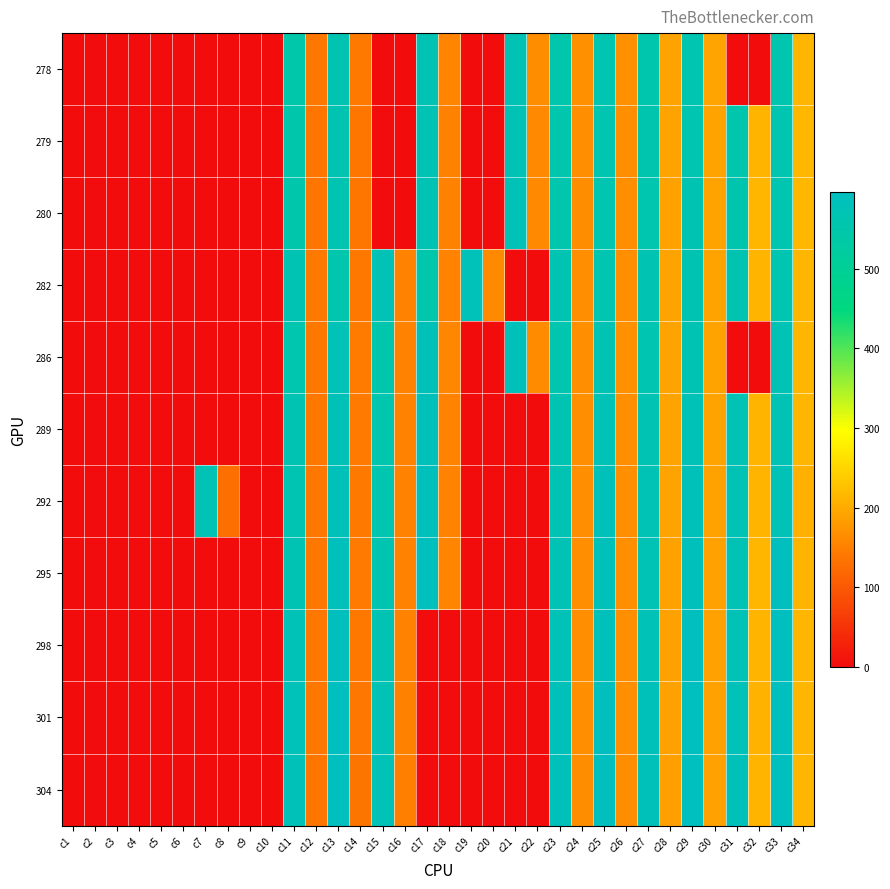

Reading right to left, transcribe all the data shown in this chart.

278: c34=214.1	c33=560.2	c32=0.0	c31=0.0	c30=192.9	c29=561.7	c28=192.1	c27=555.5	c26=170.6	c25=562.1	c24=170.6	c23=552.1	c22=166.5	c21=569.8	c20=0.0	c19=0.0	c18=156.7	c17=569.4	c16=0.0	c15=0.0	c14=141.3	c13=564.0	c12=139.8	c11=548.7	c10=0.0	c9=0.0	c8=0.0	c7=0.0	c6=0.0	c5=0.0	c4=0.0	c3=0.0	c2=0.0	c1=0.0
279: c34=214.9	c33=561.1	c32=211.8	c31=557.2	c30=192.2	c29=562.7	c28=191.8	c27=557.4	c26=168.9	c25=562.8	c24=168.6	c23=554.7	c22=161.6	c21=574.5	c20=0.0	c19=0.0	c18=152.2	c17=570.9	c16=0.0	c15=0.0	c14=137.9	c13=565.1	c12=138.3	c11=551.3	c10=0.0	c9=0.0	c8=0.0	c7=0.0	c6=0.0	c5=0.0	c4=0.0	c3=0.0	c2=0.0	c1=0.0
280: c34=215.0	c33=561.6	c32=213.7	c31=558.4	c30=191.7	c29=563.5	c28=190.7	c27=558.5	c26=167.1	c25=562.7	c24=166.7	c23=556.1	c22=161.2	c21=576.3	c20=0.0	c19=0.0	c18=151.8	c17=571.4	c16=0.0	c15=0.0	c14=138.1	c13=565.6	c12=138.1	c11=552.1	c10=0.0	c9=0.0	c8=0.0	c7=0.0	c6=0.0	c5=0.0	c4=0.0	c3=0.0	c2=0.0	c1=0.0
282: c34=213.5	c33=562.4	c32=212.7	c31=564.1	c30=191.3	c29=563.9	c28=191.2	c27=564.1	c26=167.4	c25=561.7	c24=167.5	c23=567.5	c22=0.0	c21=0.0	c20=162.5	c19=580.5	c18=152.9	c17=549.8	c16=152.9	c15=575.2	c14=140.6	c13=556.3	c12=141.8	c11=570.6	c10=0.0	c9=0.0	c8=0.0	c7=0.0	c6=0.0	c5=0.0	c4=0.0	c3=0.0	c2=0.0	c1=0.0
286: c34=213.9	c33=572.9	c32=0.0	c31=0.0	c30=191.8	c29=572.1	c28=192.2	c27=561.5	c26=170.0	c25=571.7	c24=168.8	c23=559.8	c22=165.5	c21=584.7	c20=0.0	c19=0.0	c18=158.1	c17=580.7	c16=154.1	c15=555.3	c14=143.4	c13=577.0	c12=141.0	c11=560.7	c10=0.0	c9=0.0	c8=0.0	c7=0.0	c6=0.0	c5=0.0	c4=0.0	c3=0.0	c2=0.0	c1=0.0
289: c34=213.5	c33=574.3	c32=212.9	c31=572.9	c30=191.5	c29=577.3	c28=191.5	c27=571.2	c26=168.9	c25=577.3	c24=168.1	c23=566.0	c22=0.0	c21=0.0	c20=0.0	c19=0.0	c18=154.2	c17=585.0	c16=154.4	c15=559.3	c14=142.3	c13=581.0	c12=140.4	c11=564.1	c10=0.0	c9=0.0	c8=0.0	c7=0.0	c6=0.0	c5=0.0	c4=0.0	c3=0.0	c2=0.0	c1=0.0
292: c34=207.2	c33=579.4	c32=213.0	c31=574.5	c30=190.1	c29=585.5	c28=191.3	c27=572.9	c26=168.9	c25=581.9	c24=168.5	c23=570.5	c22=0.0	c21=0.0	c20=0.0	c19=0.0	c18=153.4	c17=588.8	c16=153.0	c15=561.9	c14=141.5	c13=585.2	c12=139.5	c11=567.6	c10=0.0	c9=0.0	c8=128.9	c7=573.7	c6=0.0	c5=0.0	c4=0.0	c3=0.0	c2=0.0	c1=0.0
295: c34=211.8	c33=593.7	c32=213.5	c31=574.3	c30=189.5	c29=589.7	c28=190.5	c27=574.6	c26=167.8	c25=585.9	c24=167.3	c23=573.3	c22=0.0	c21=0.0	c20=0.0	c19=0.0	c18=157.1	c17=591.2	c16=153.2	c15=565.9	c14=142.3	c13=588.7	c12=139.6	c11=571.2	c10=0.0	c9=0.0	c8=0.0	c7=0.0	c6=0.0	c5=0.0	c4=0.0	c3=0.0	c2=0.0	c1=0.0
298: c34=213.6	c33=596.5	c32=213.0	c31=576.1	c30=189.9	c29=594.1	c28=189.7	c27=578.1	c26=167.9	c25=591.0	c24=168.0	c23=578.1	c22=0.0	c21=0.0	c20=0.0	c19=0.0	c18=0.0	c17=0.0	c16=152.8	c15=570.4	c14=140.0	c13=592.9	c12=139.3	c11=576.0	c10=0.0	c9=0.0	c8=0.0	c7=0.0	c6=0.0	c5=0.0	c4=0.0	c3=0.0	c2=0.0	c1=0.0
301: c34=214.5	c33=597.0	c32=210.5	c31=579.9	c30=189.5	c29=596.6	c28=189.5	c27=584.7	c26=166.9	c25=594.6	c24=166.9	c23=582.3	c22=0.0	c21=0.0	c20=0.0	c19=0.0	c18=0.0	c17=0.0	c16=151.9	c15=574.8	c14=138.8	c13=596.6	c12=139.2	c11=579.5	c10=0.0	c9=0.0	c8=0.0	c7=0.0	c6=0.0	c5=0.0	c4=0.0	c3=0.0	c2=0.0	c1=0.0
304: c34=214.1	c33=596.5	c32=211.1	c31=582.6	c30=189.2	c29=596.5	c28=188.8	c27=586.4	c26=166.5	c25=593.9	c24=166.5	c23=583.8	c22=0.0	c21=0.0	c20=0.0	c19=0.0	c18=0.0	c17=0.0	c16=149.3	c15=577.1	c14=137.5	c13=596.1	c12=137.9	c11=580.8	c10=0.0	c9=0.0	c8=0.0	c7=0.0	c6=0.0	c5=0.0	c4=0.0	c3=0.0	c2=0.0	c1=0.0